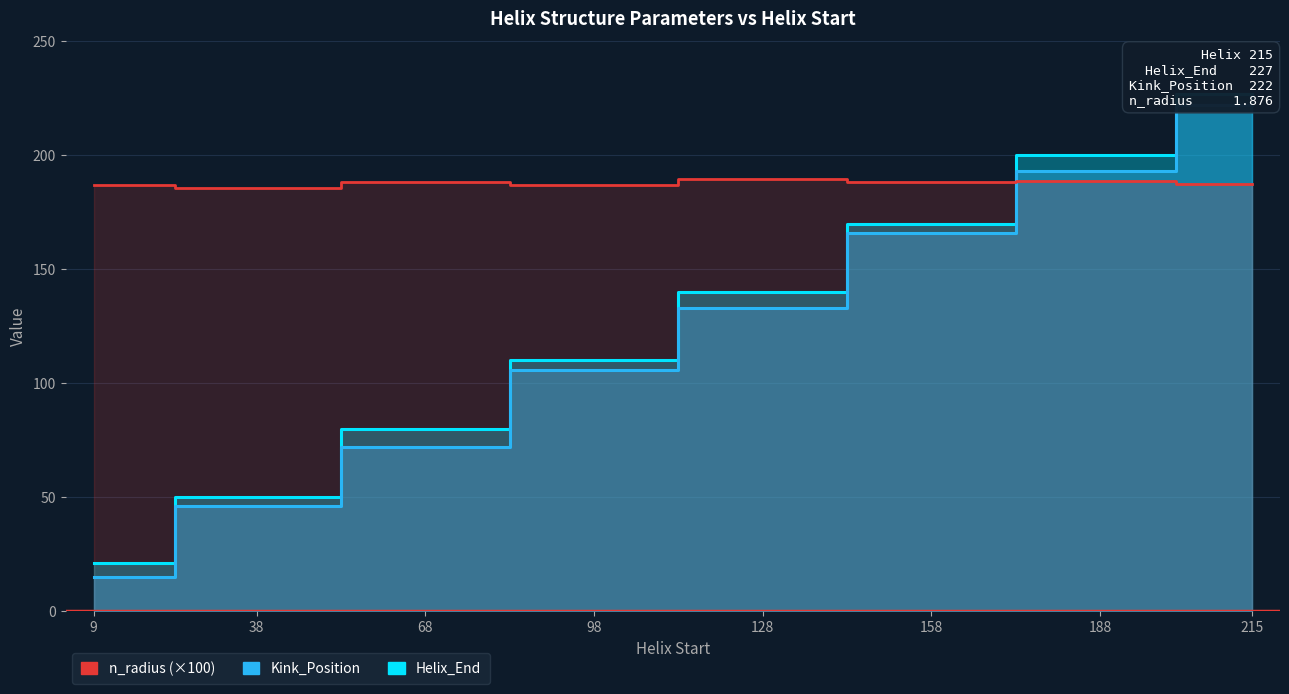

Reading left to right, transcribe all the data shown in this chart.

Helix_End: 9=21.0	38=50.0	68=80.0	98=110.0	128=140.0	158=170.0	188=200.0	215=227.0
Kink_Position: 9=15.0	38=46.0	68=72.0	98=106.0	128=133.0	158=166.0	188=193.0	215=222.0
n_radius (×100): 9=186.9	38=185.8	68=188.3	98=187.0	128=189.6	158=188.4	188=188.6	215=187.6